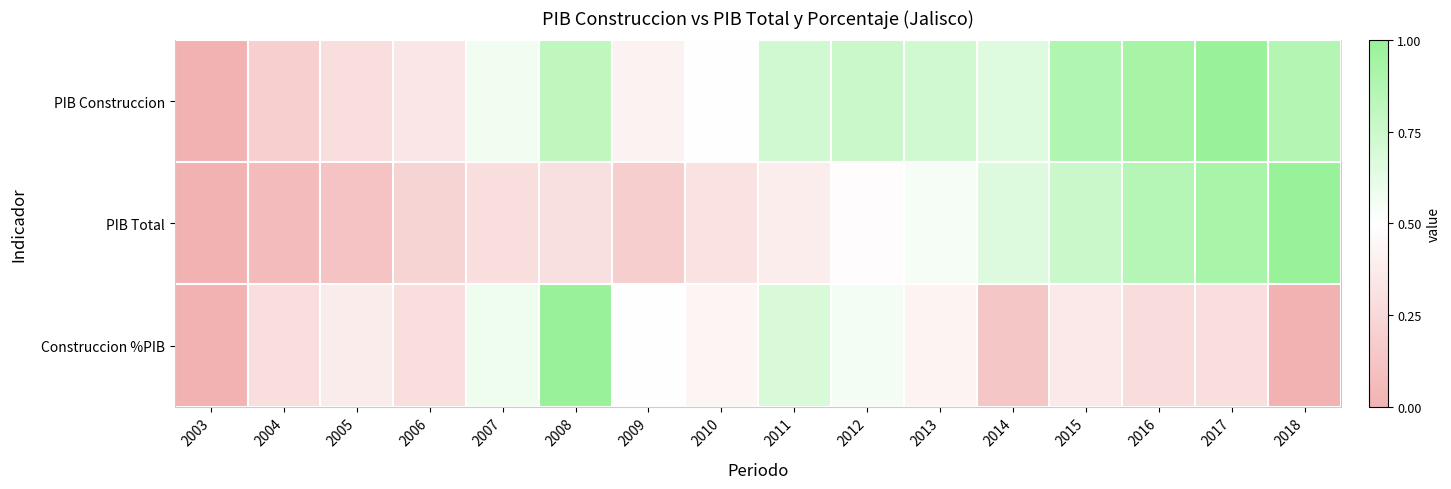

What is the spread (max minus min) of values at 2014?

0.5